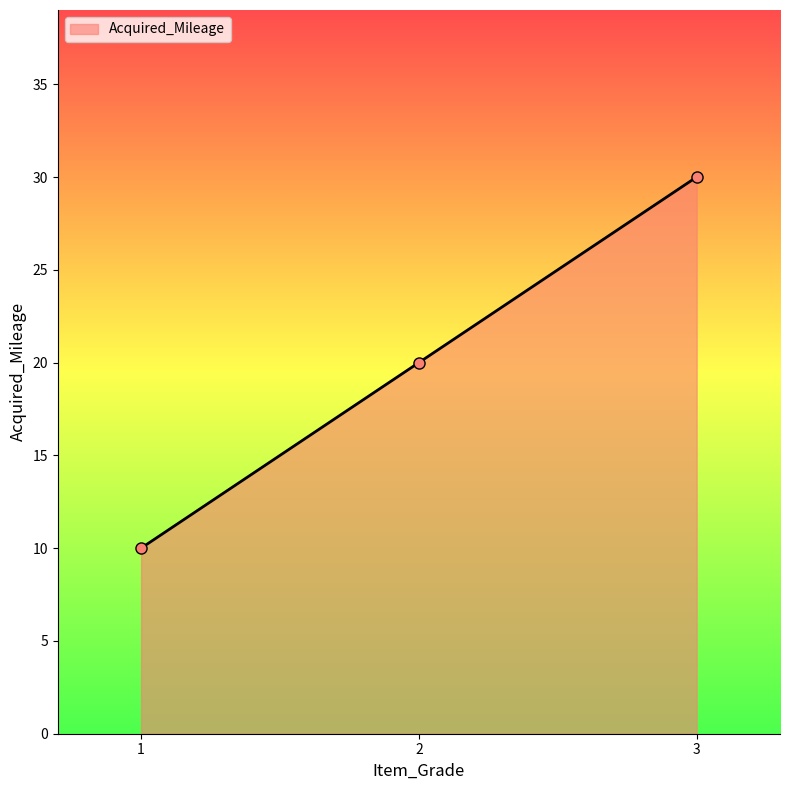

The chart shows a value of 5 at 1. True or false?

False